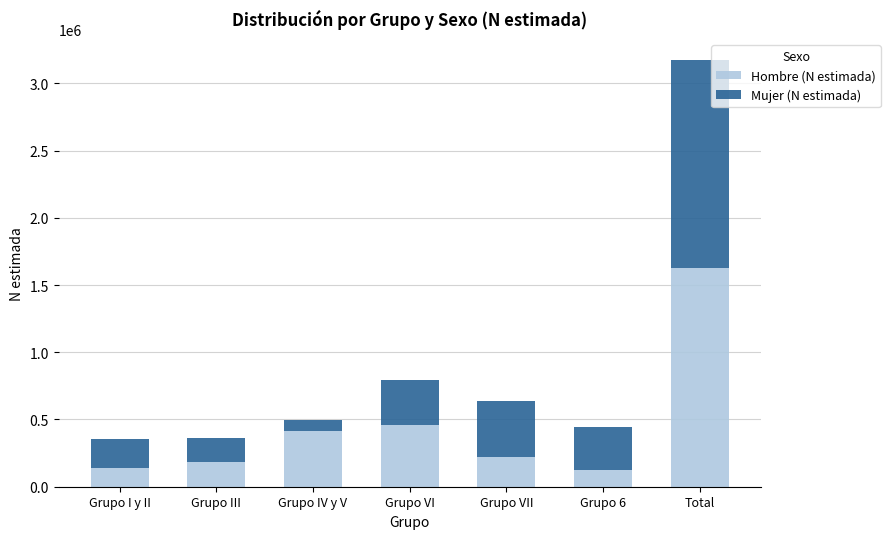

What is the lowest value of the Hombre (N estimada) series?

123327